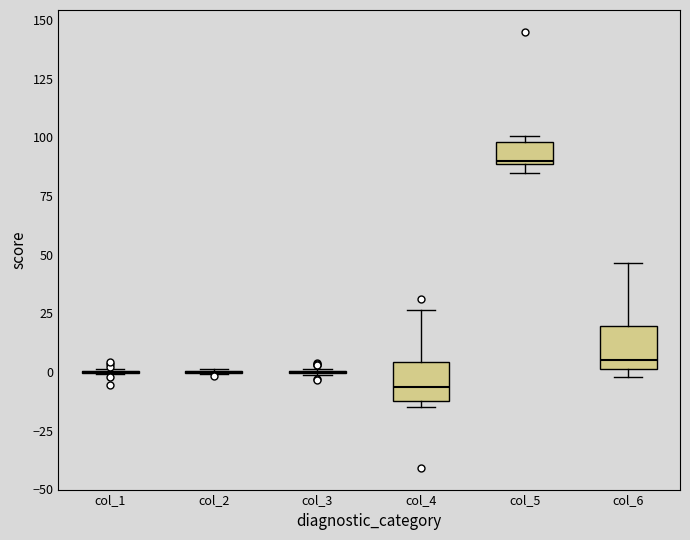

Reading left to right, transcribe this box plot: for each box, give where its median line is, the range the box spans, and where its two whiskers end, as read against the y-axis. The values are not printed on the chart, so give them approximately, as read against the axis.

col_1: box collapsed to a line at 0, whiskers 0 to 0
col_2: box collapsed to a line at 0, whiskers 0 to 0
col_3: box collapsed to a line at 0, whiskers 0 to 0
col_4: median -5, box -10 to 5, whiskers -15 to 25
col_5: median 90, box 90 to 100, whiskers 85 to 100 (just above the box's upper edge)
col_6: median 5, box 0 to 20, whiskers 0 (just below the box's lower edge) to 45